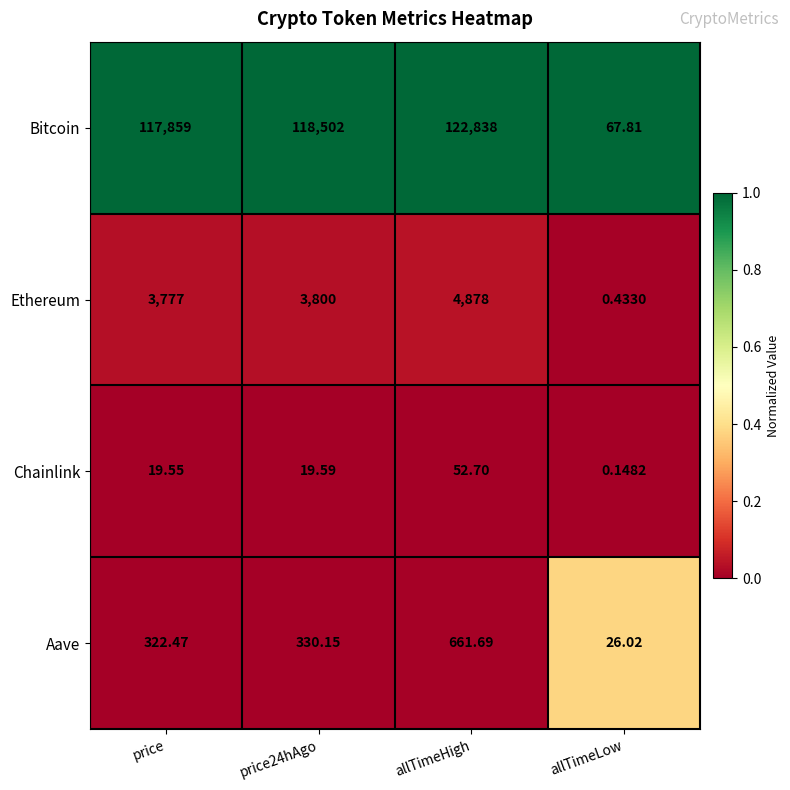

At which label is Ethereum closest to 2439?

price